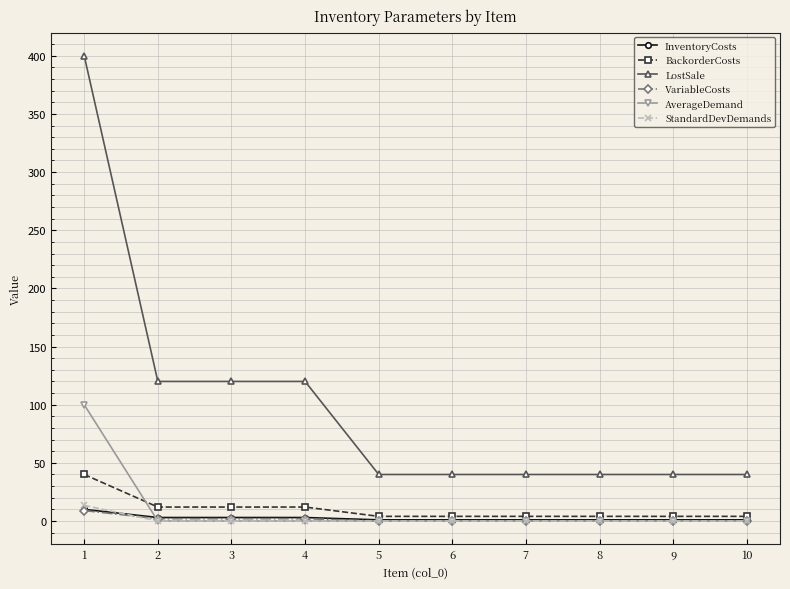

What value does the VariableCosts series have at 1?

9.0